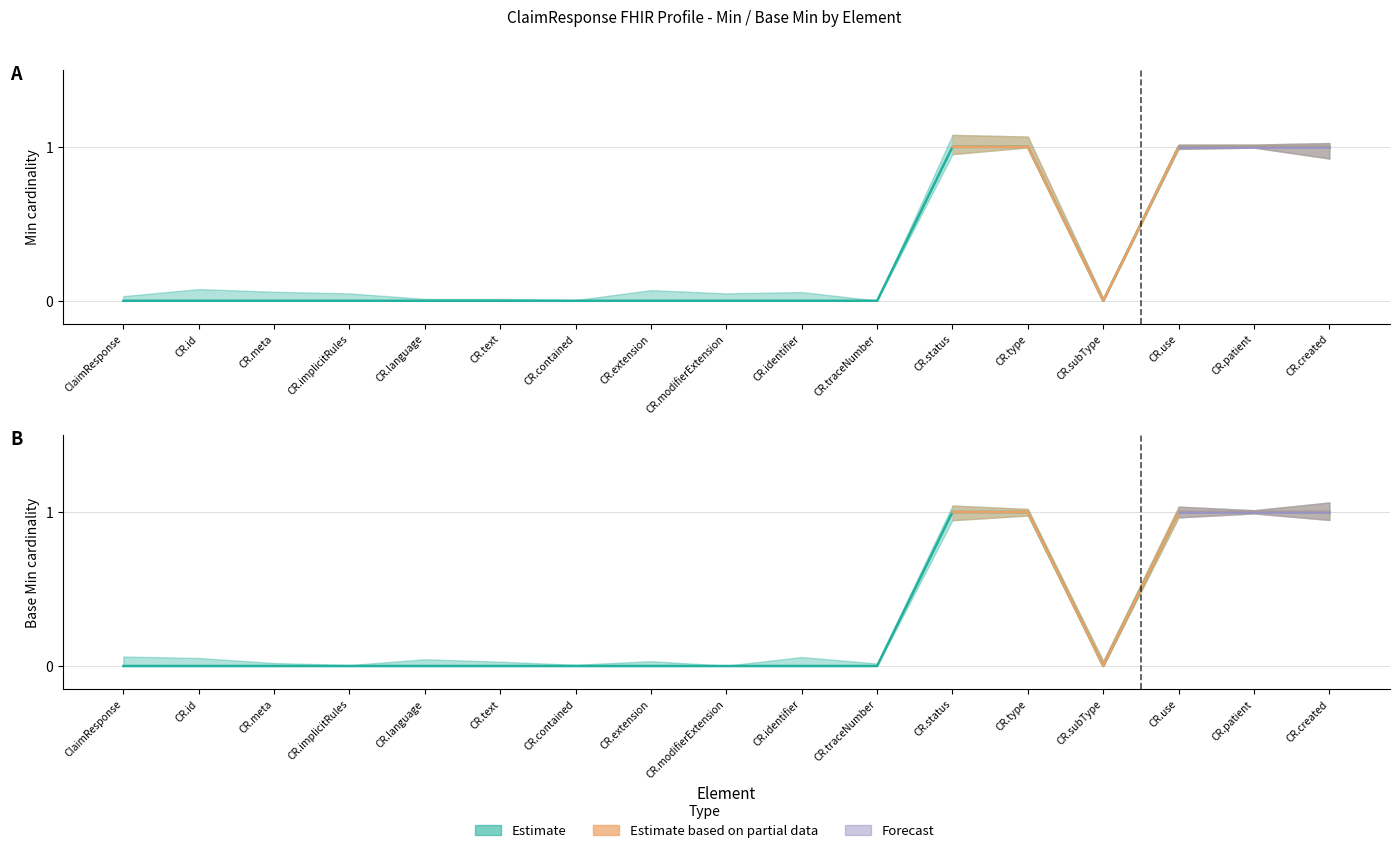

How many data points in Min are above 0?

5